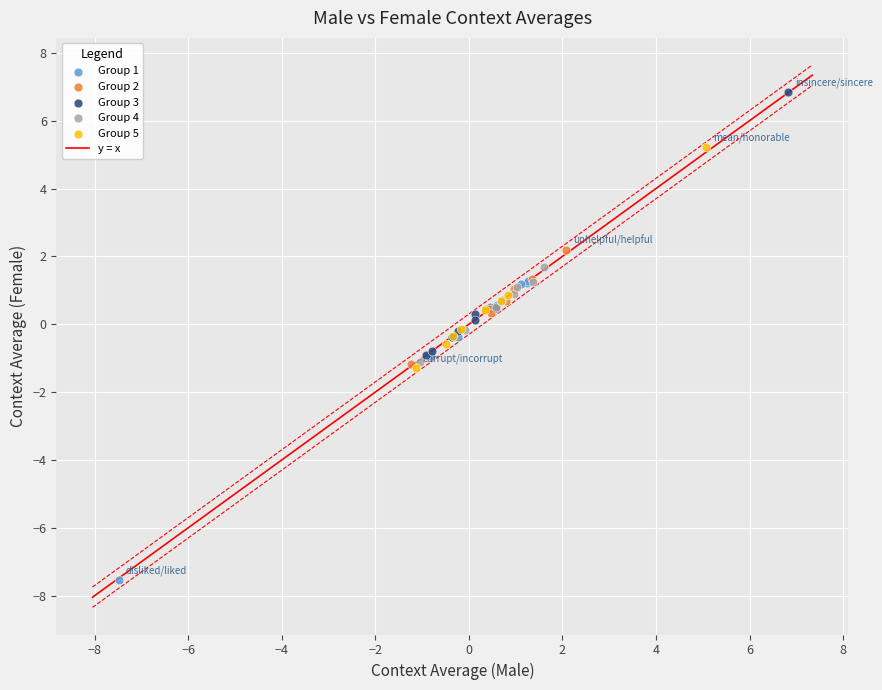

Which series contains the highest Y value?

Group 3